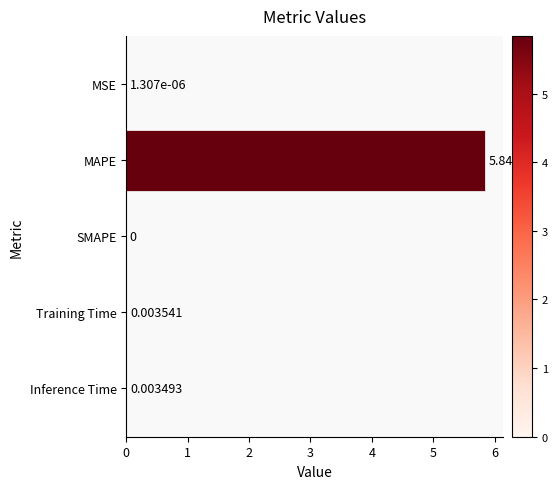

Are the bars grouped side by side (vs. stacked)?

No